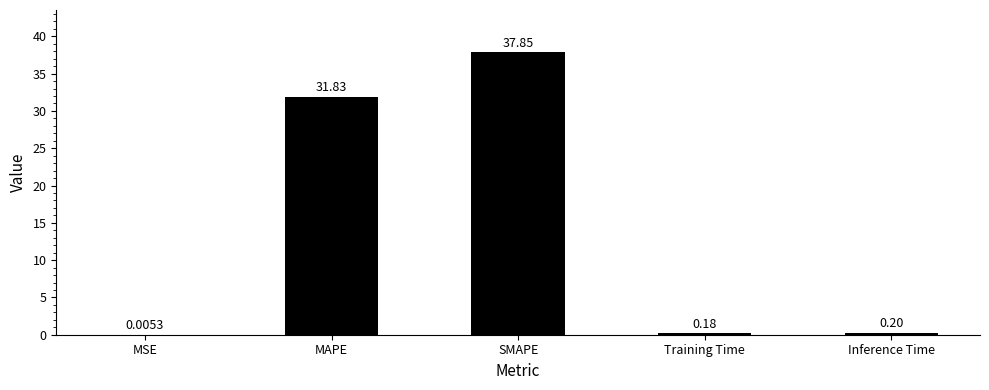

What is the difference between the values at Inference Time and SMAPE?

37.7